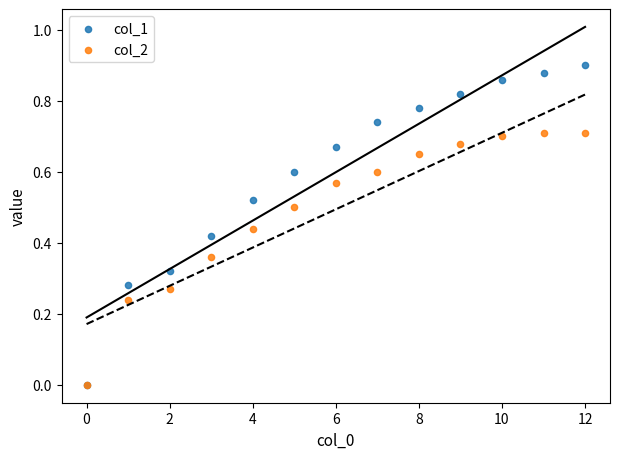

What are all the series names shown in the legend?

col_1, col_2